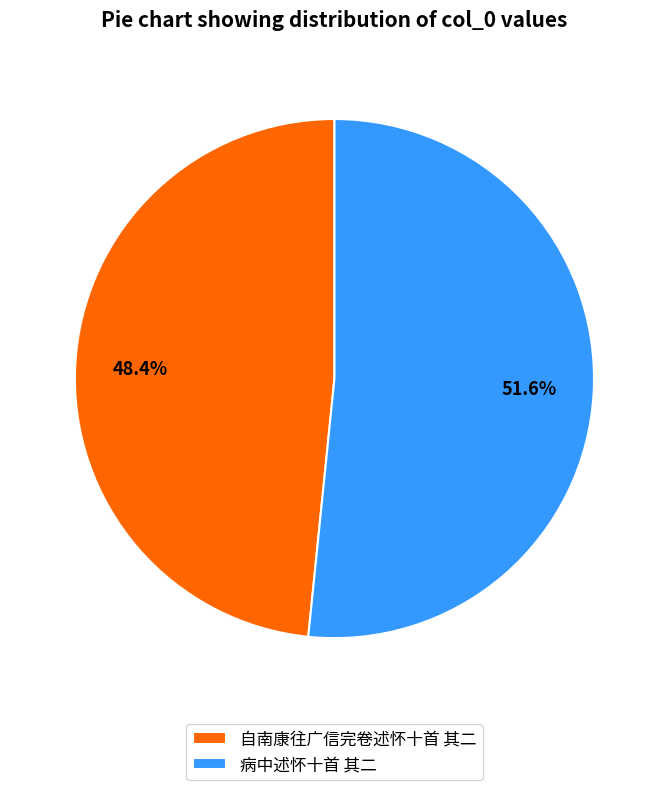

True or false: 自南康往广信完卷述怀十首 其二 accounts for 48% of the total.

True